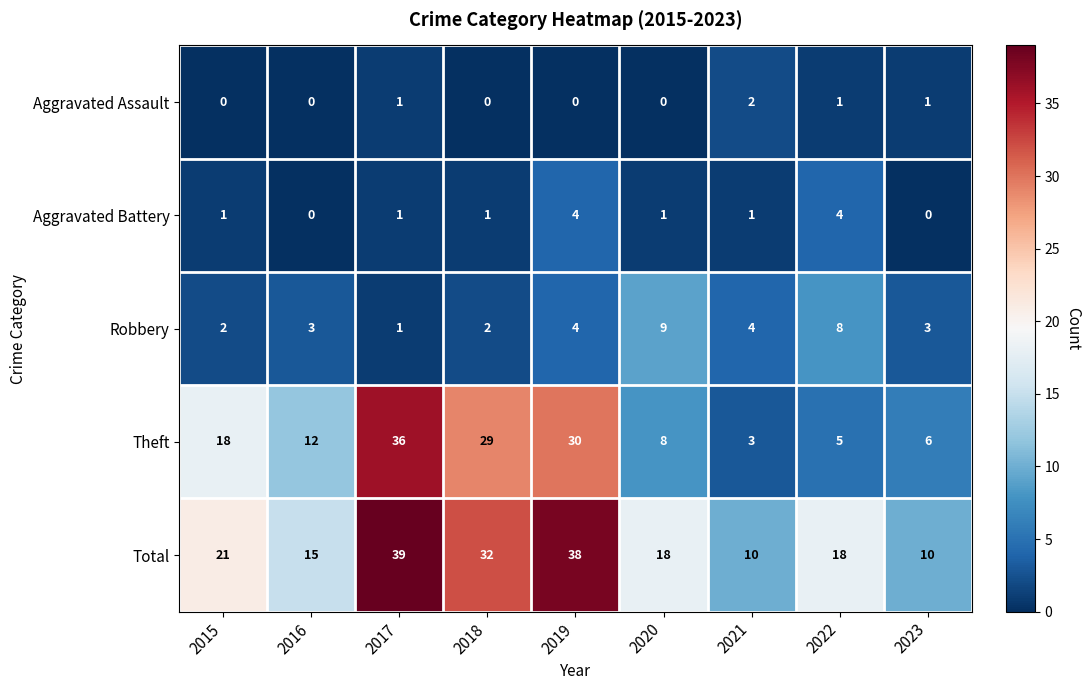

What is the total value across all series at 2021?

20